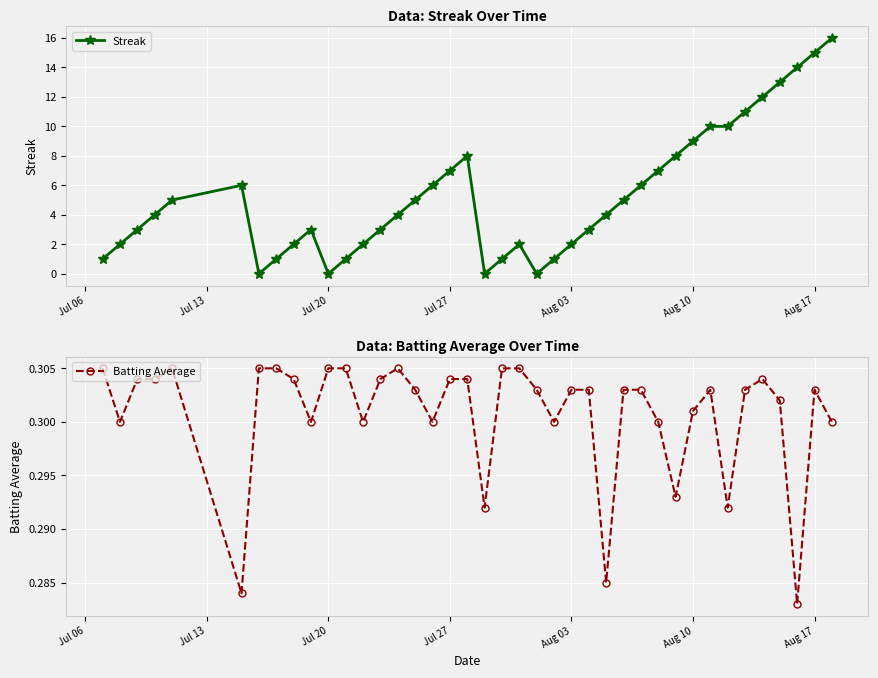

True or false: Streak has more than 2 points higher than both neighbors.

True